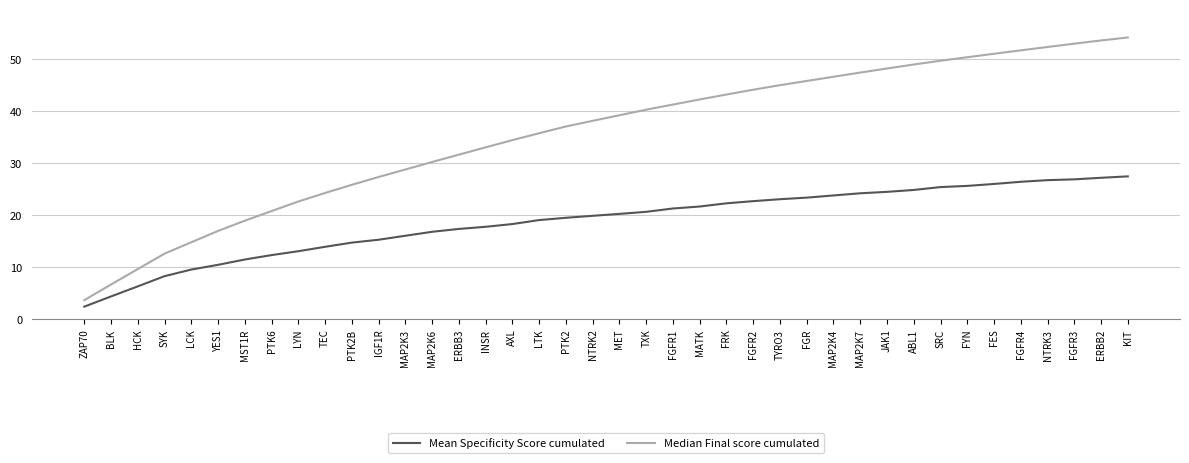

At which label does Median Final score cumulated reach its peak?

KIT